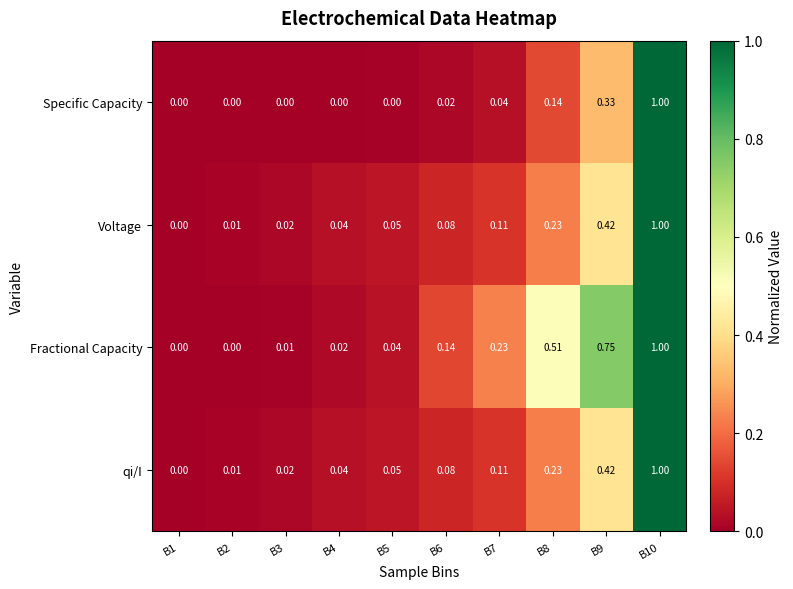

Is the value of qi/I at B3 greater than the value of Fractional Capacity at B9?

No